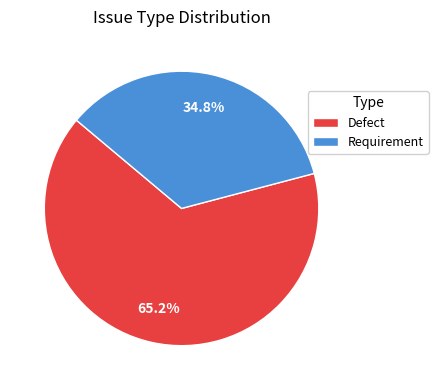

Does Defect account for over 50% of the chart?

Yes